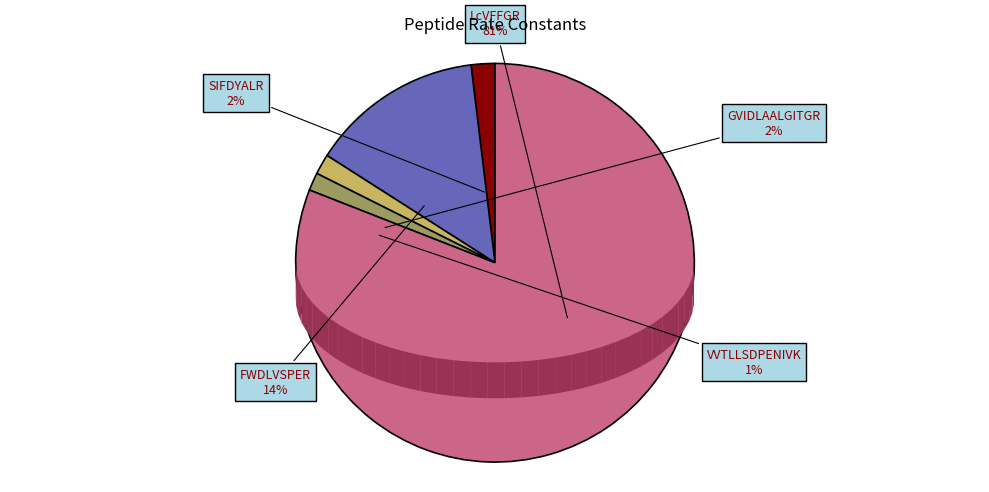

What percentage is the GVIDLAALGITGR slice, to the nearest percent?

2%